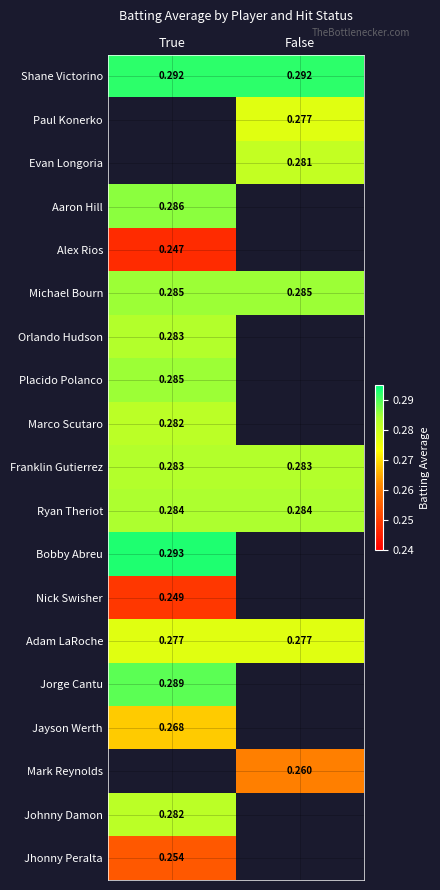

Count the number of data series in this chart.

19